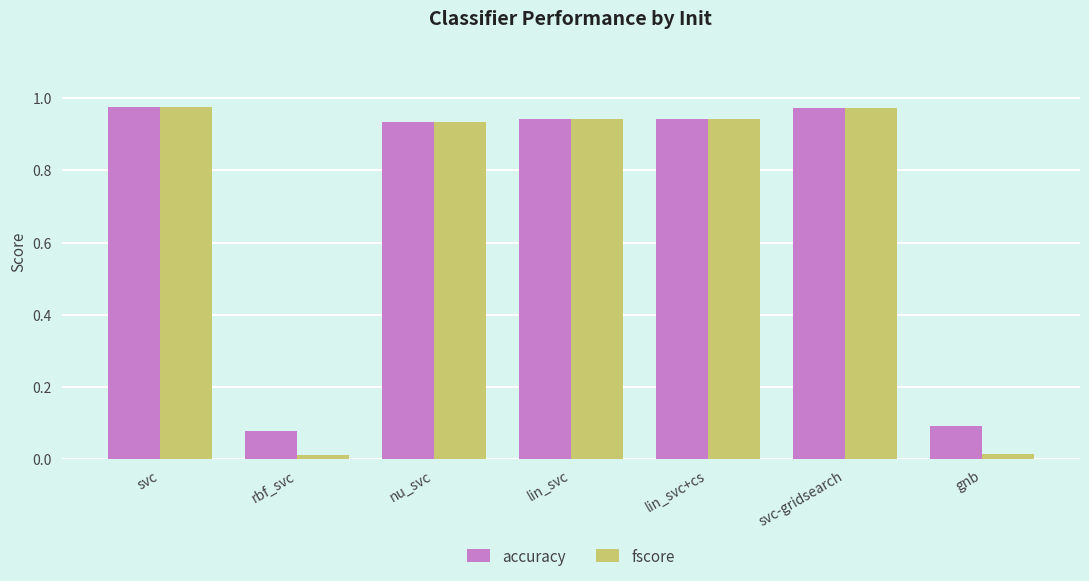

The value of accuracy at nu_svc is 0.6. True or false?

False